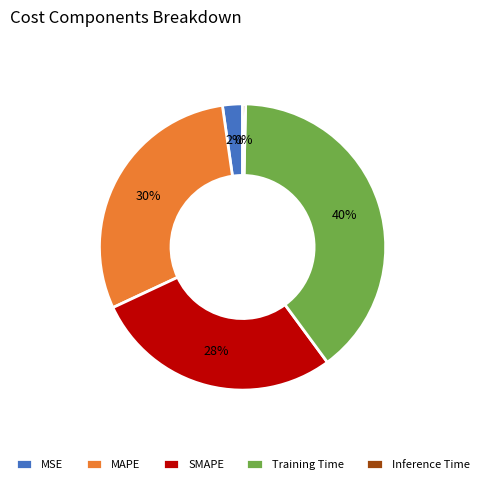

The Training Time slice represents 40% of the pie. True or false?

True